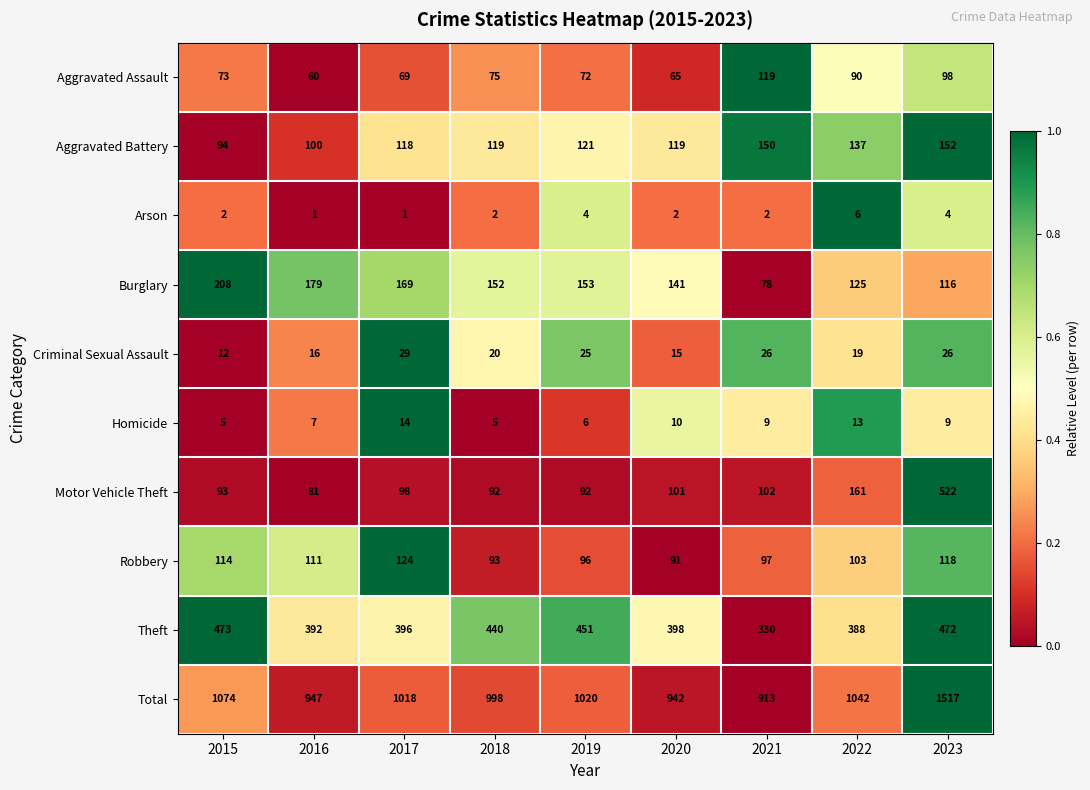

What is the maximum value for Criminal Sexual Assault?

29